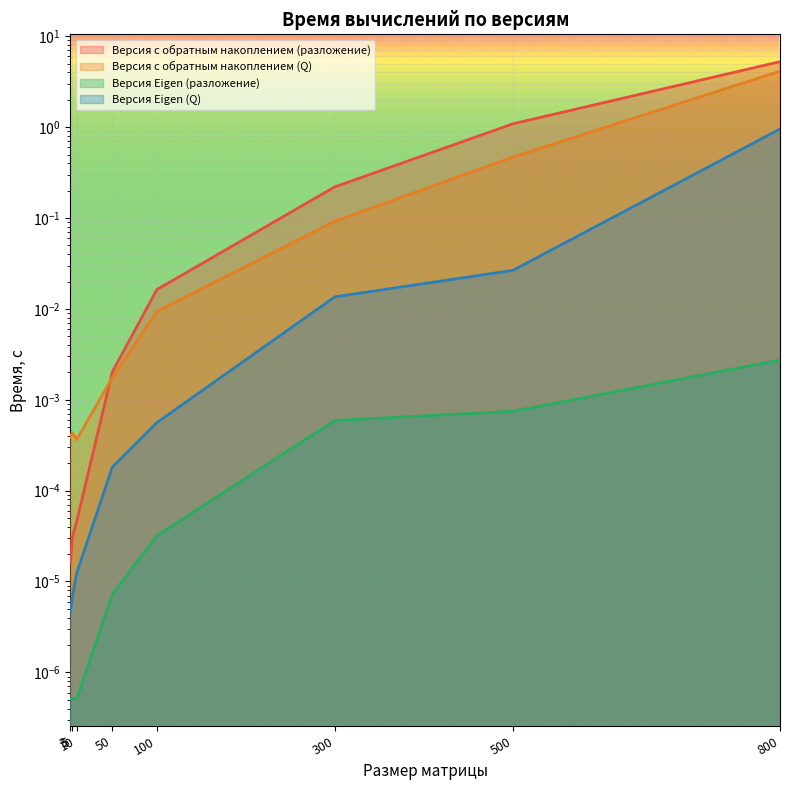

Which category has the highest value in the Версия Eigen (разложение) series?

800